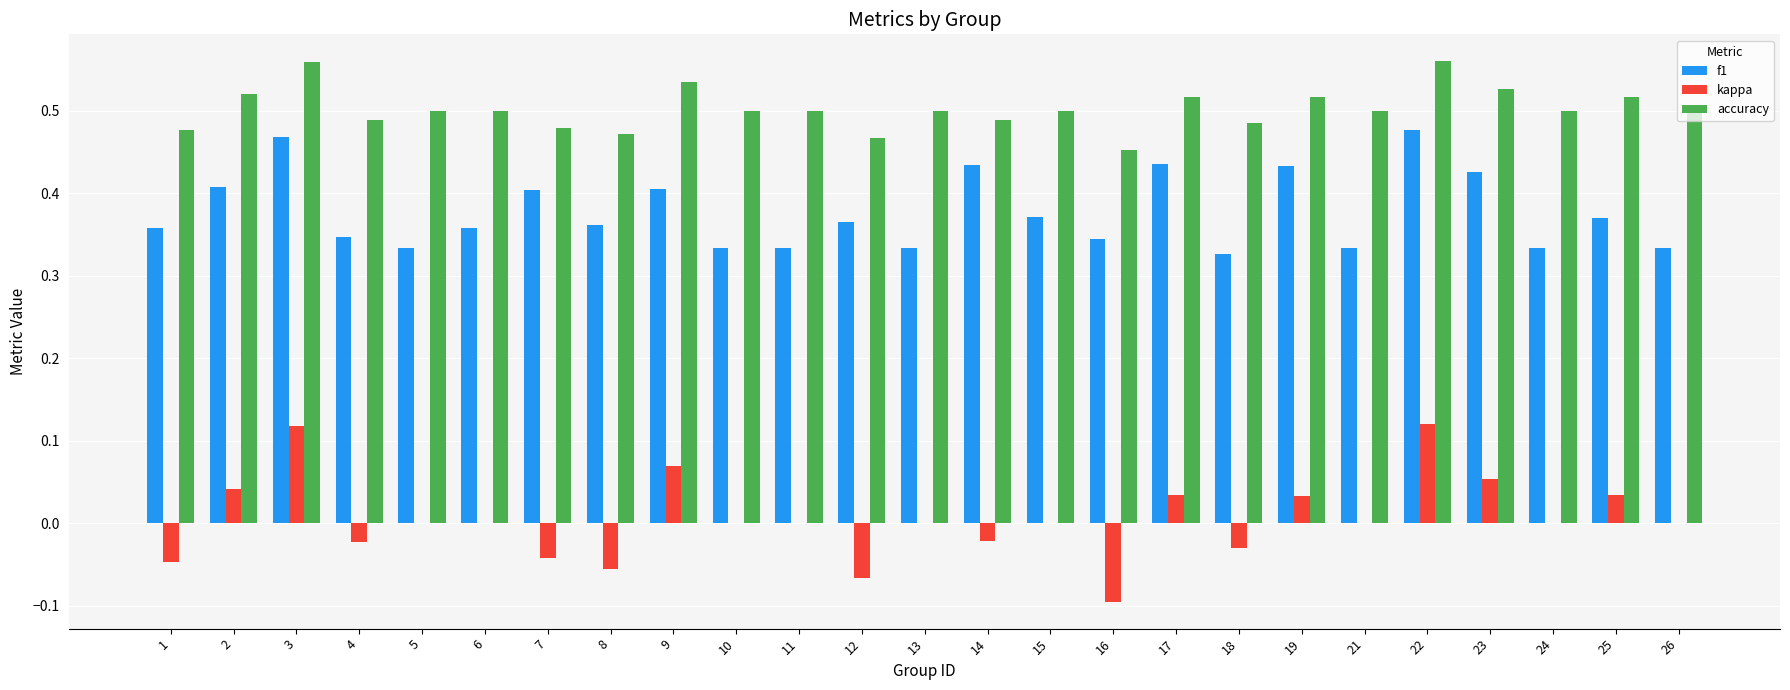

Which series changed the most between 7 and 17?

kappa